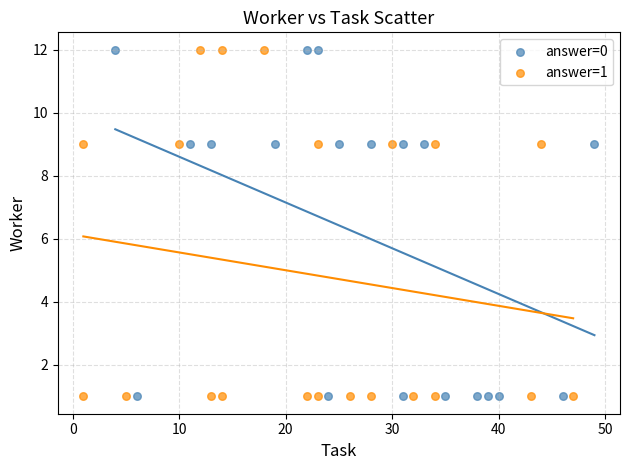

What are all the series names shown in the legend?

answer=0, answer=1